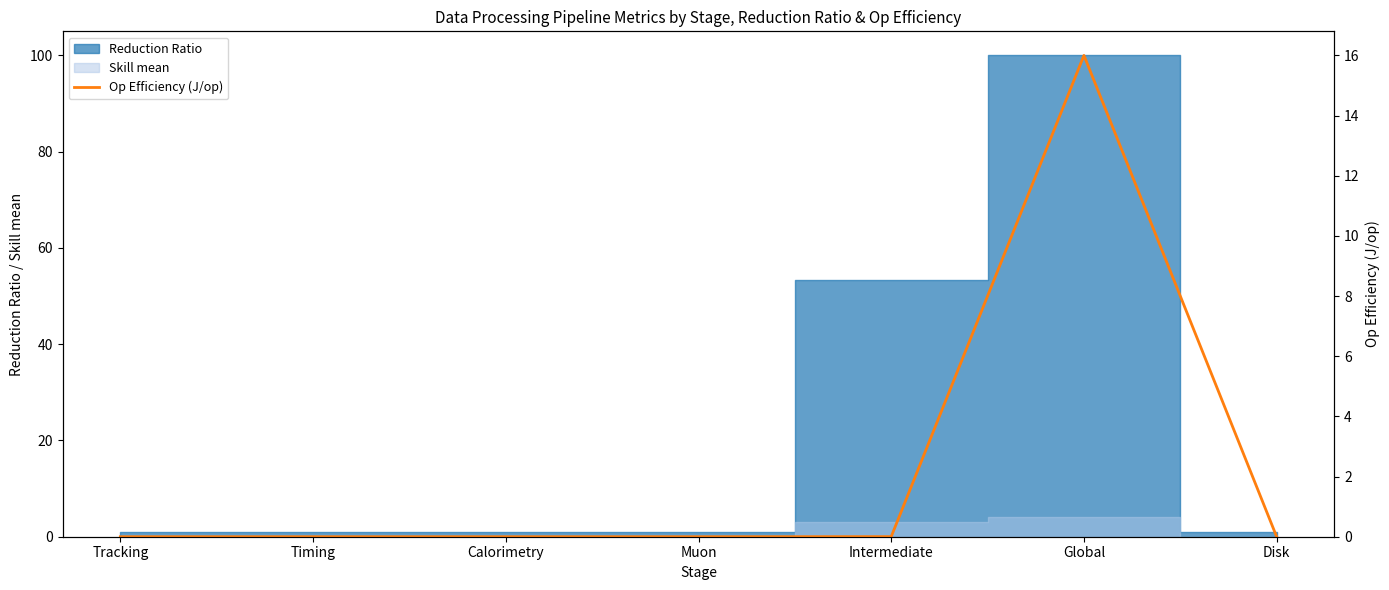

Rank the categories by value from highest to lowest.

Global, Intermediate, Tracking, Timing, Calorimetry, Muon, Disk